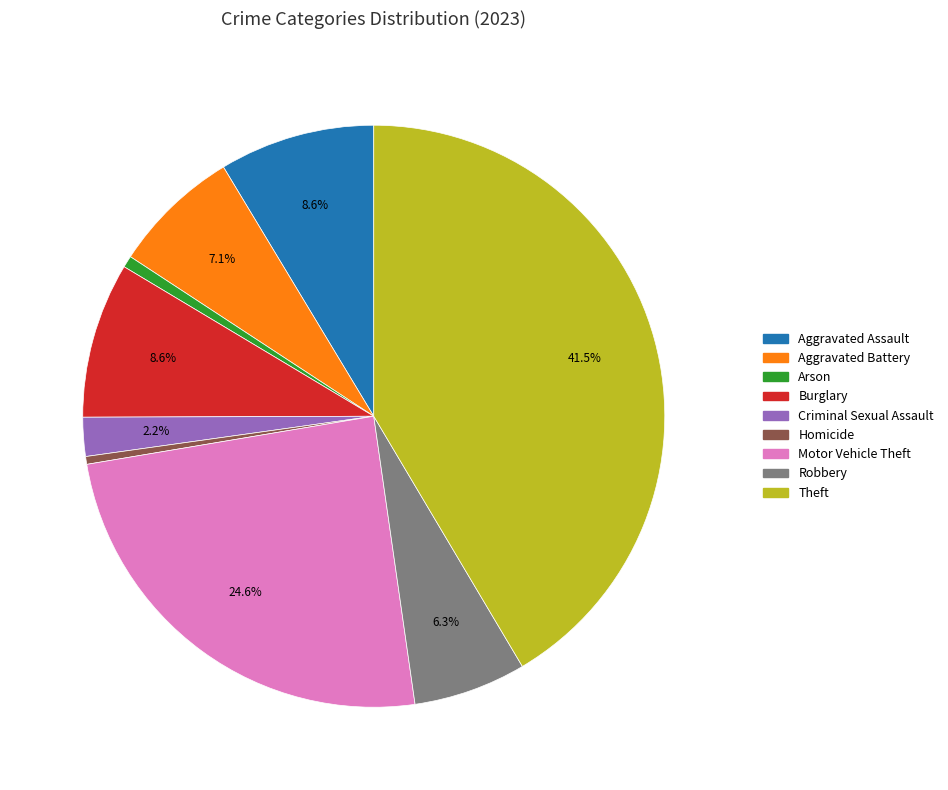

Which slice is the largest?

Theft